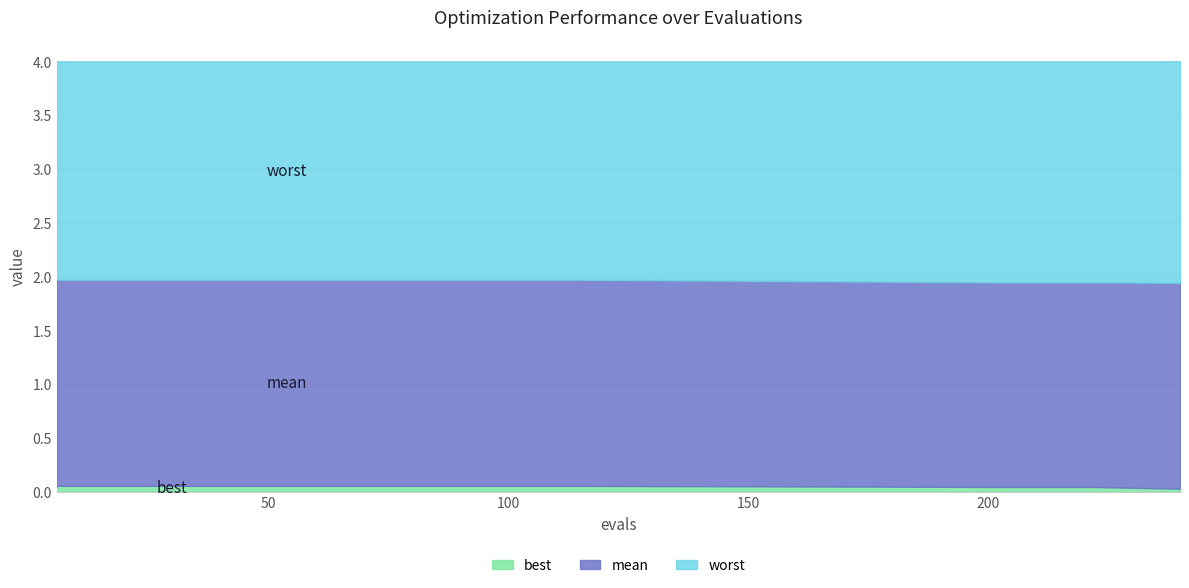

Does the chart display data point markers on the line(s)?

No